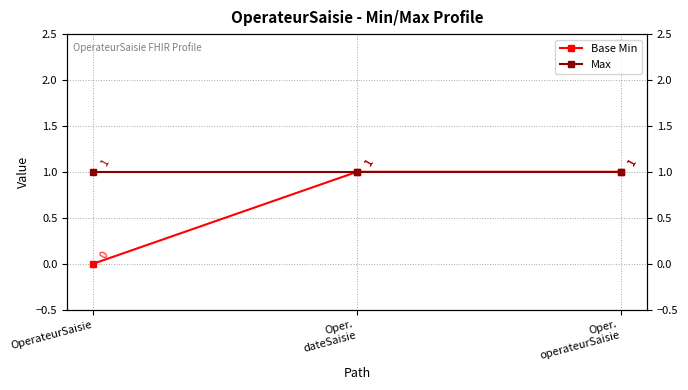

Reading right to left, extract all data points from this chart.

Base Min: 1	1	0
Max: 1	1	1